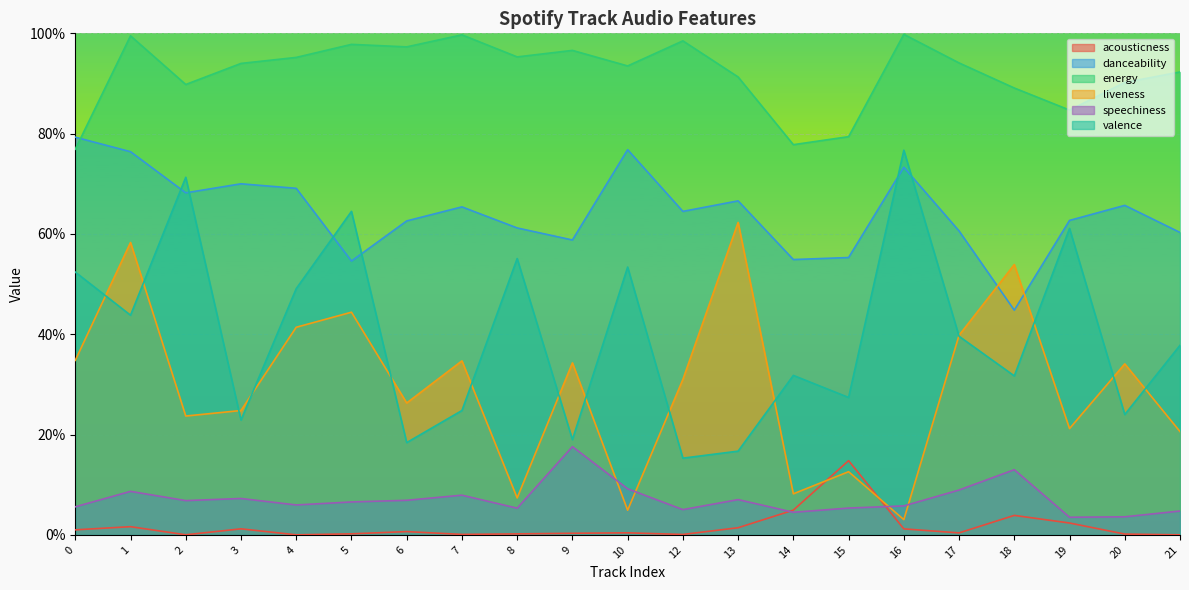

Which label corresponds to the largest value in the chart?

16